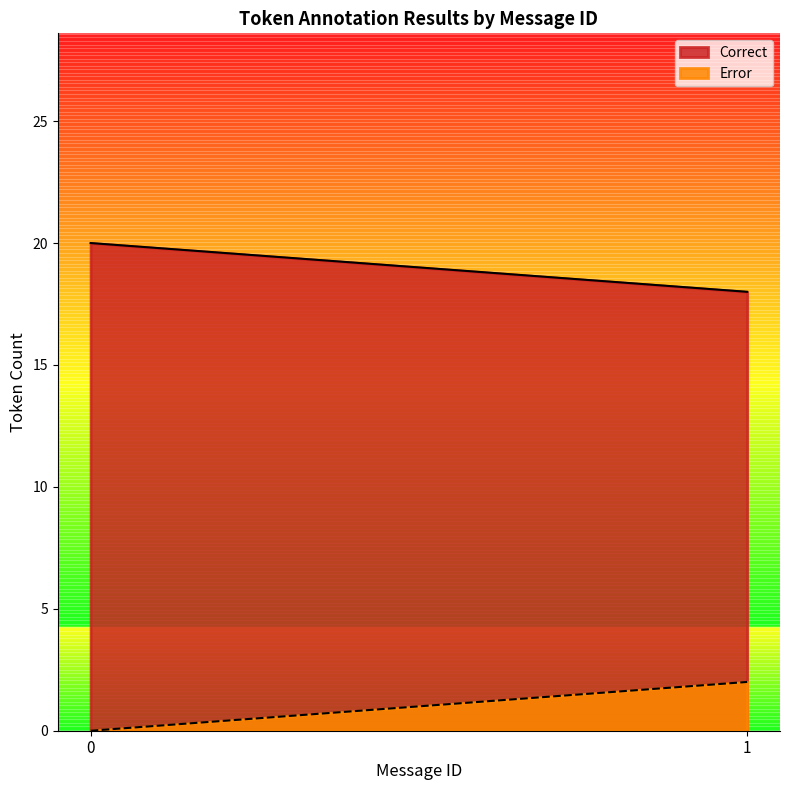

Rank the series at 1 from lowest to highest value.

Error, Correct